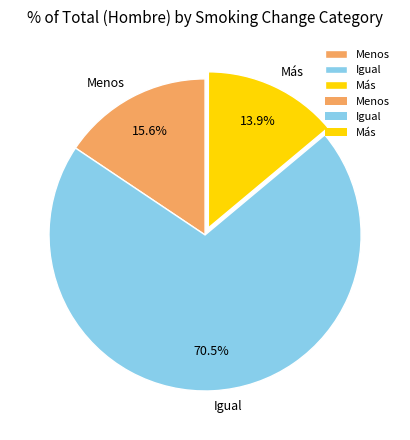

How many slices are in this pie chart?

3